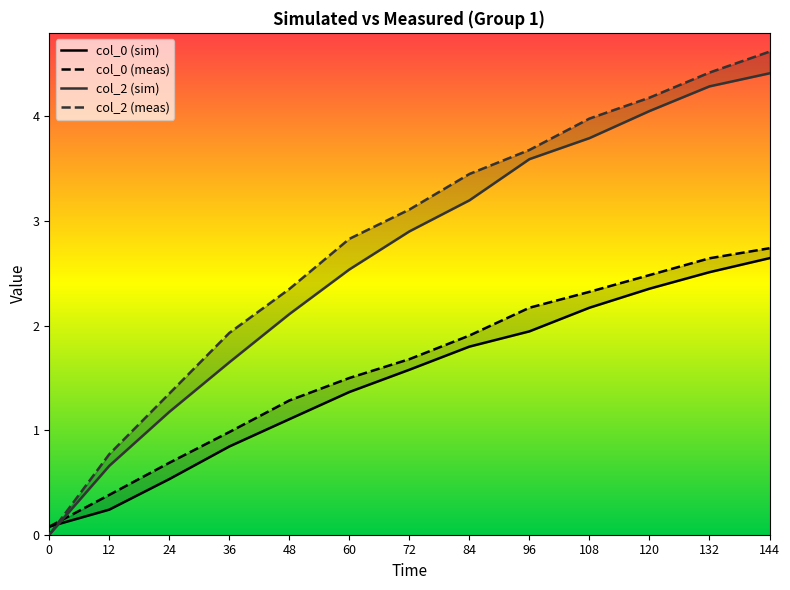

True or false: col_0 (meas) and col_0 (sim) cross at least once.

False